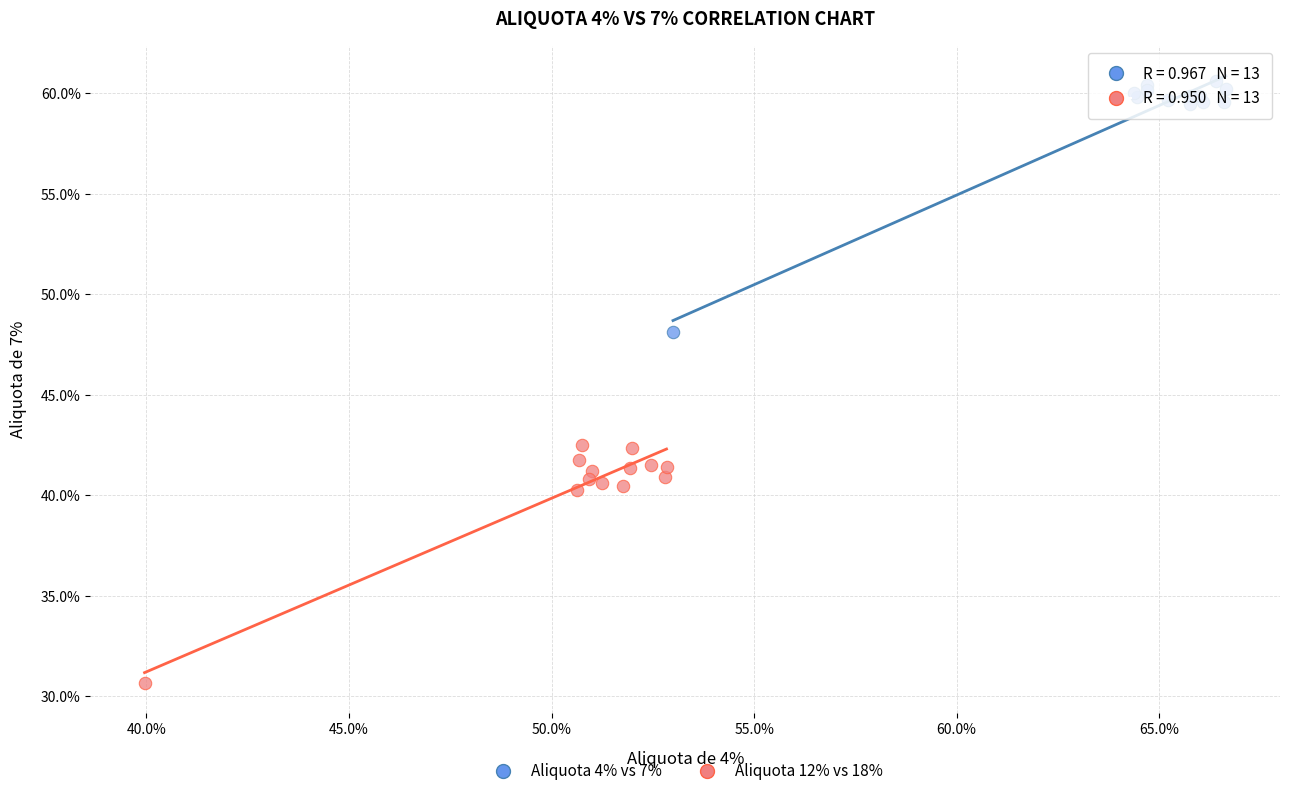

Which series contains the lowest Y value?

Aliquota 12% vs 18%